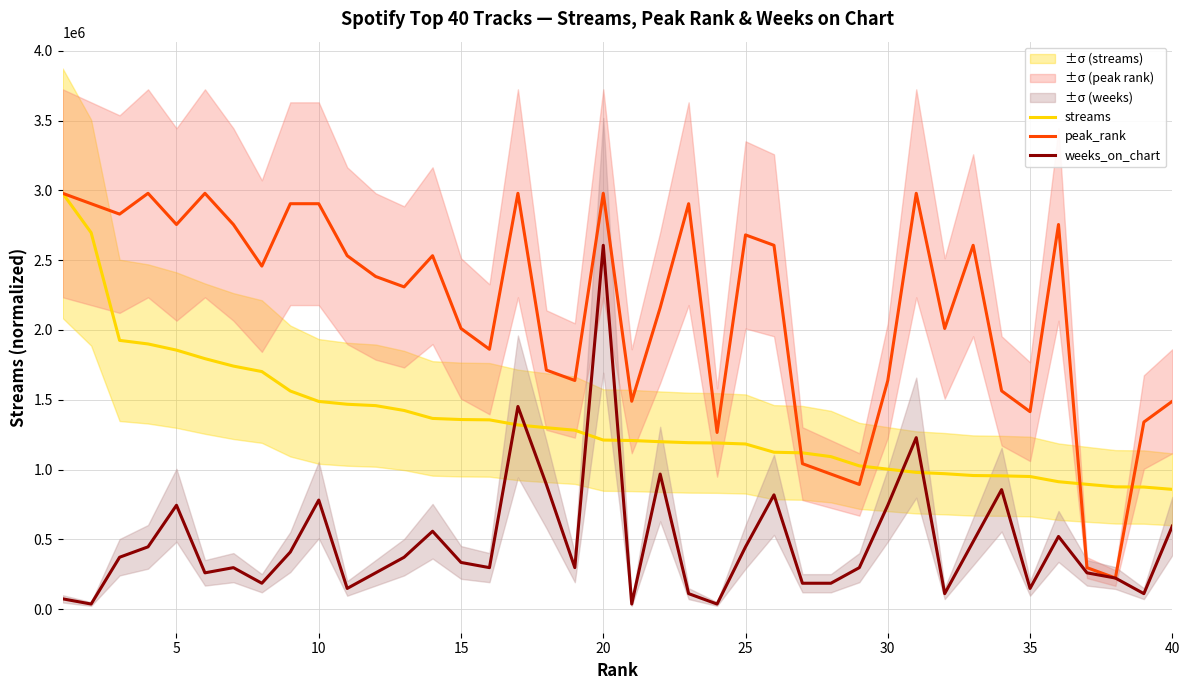

Which series ends up on top after the final intersection of streams and weeks_on_chart?

streams